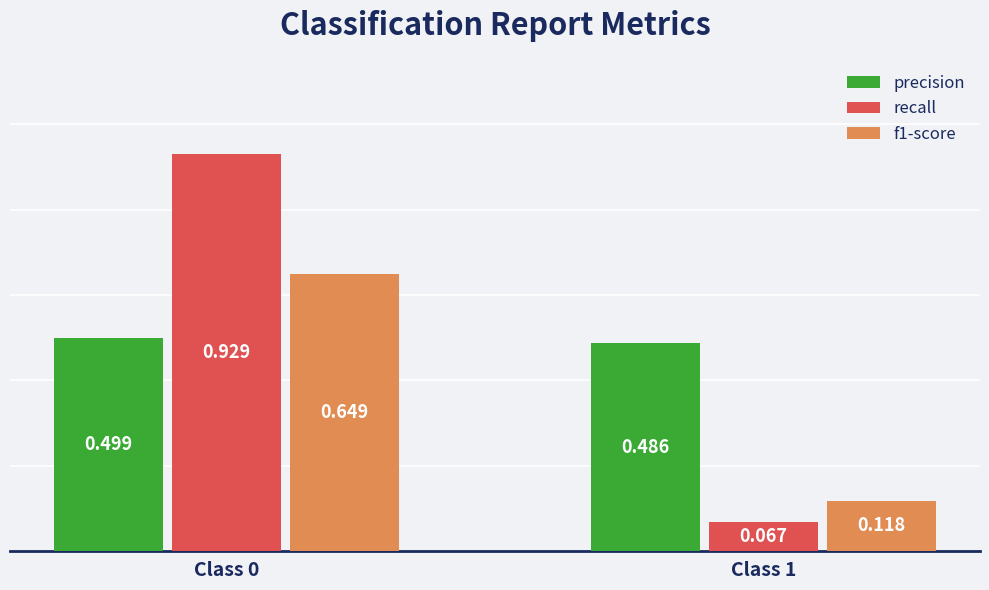

Which series has the widest spread of values?

recall